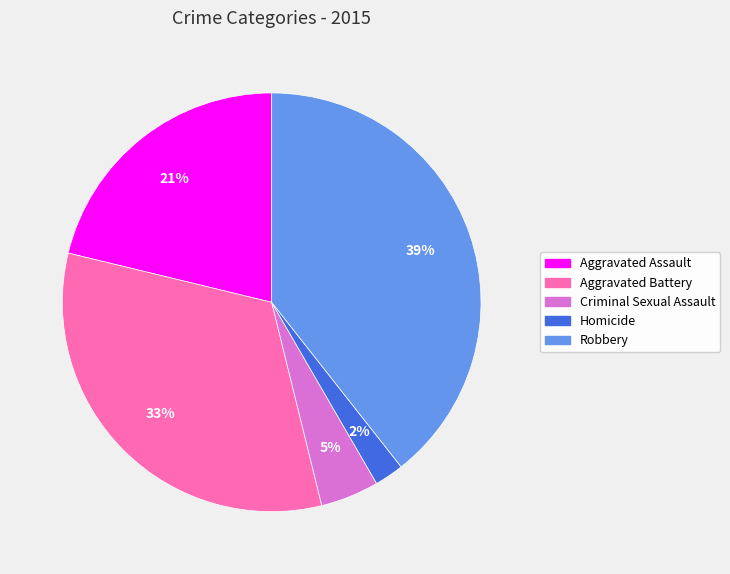

Rank the categories by value from lowest to highest.

Homicide, Criminal Sexual Assault, Aggravated Assault, Aggravated Battery, Robbery